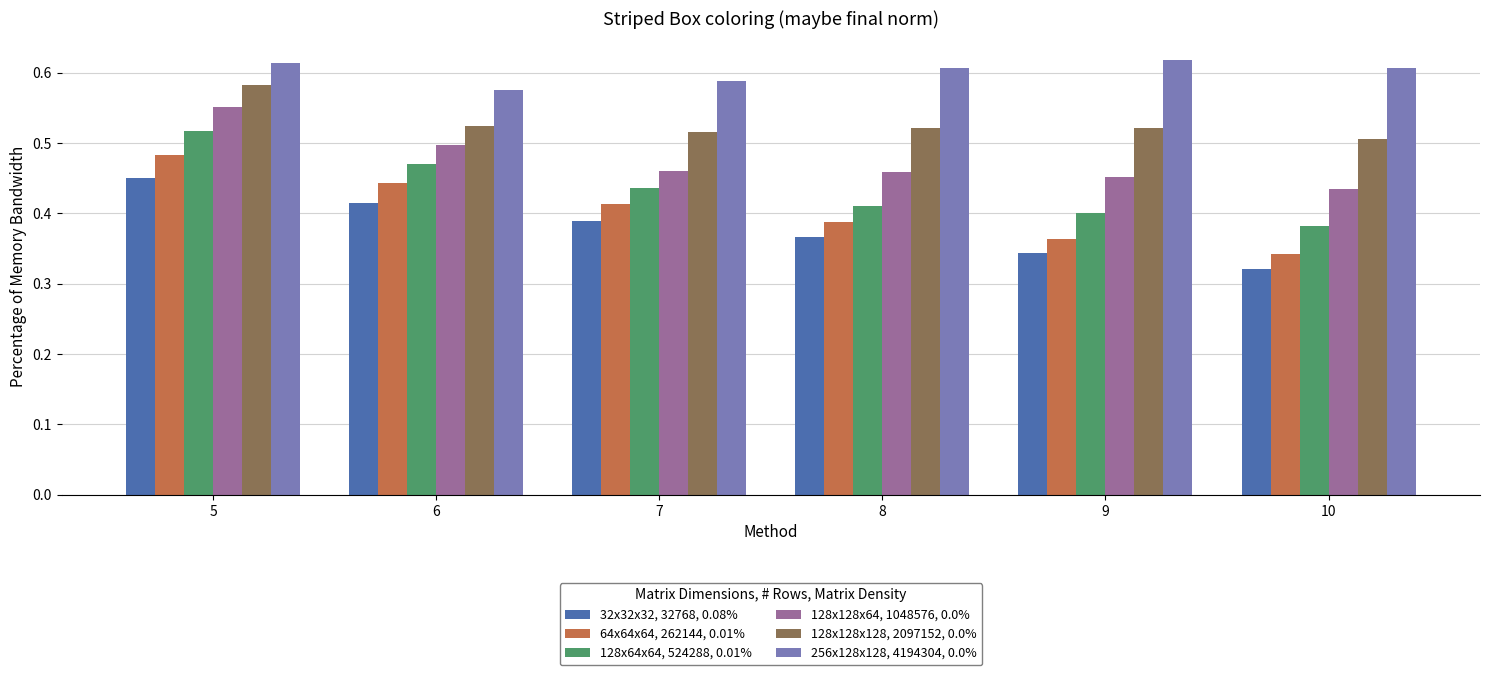

Does the chart contain any negative values?

No